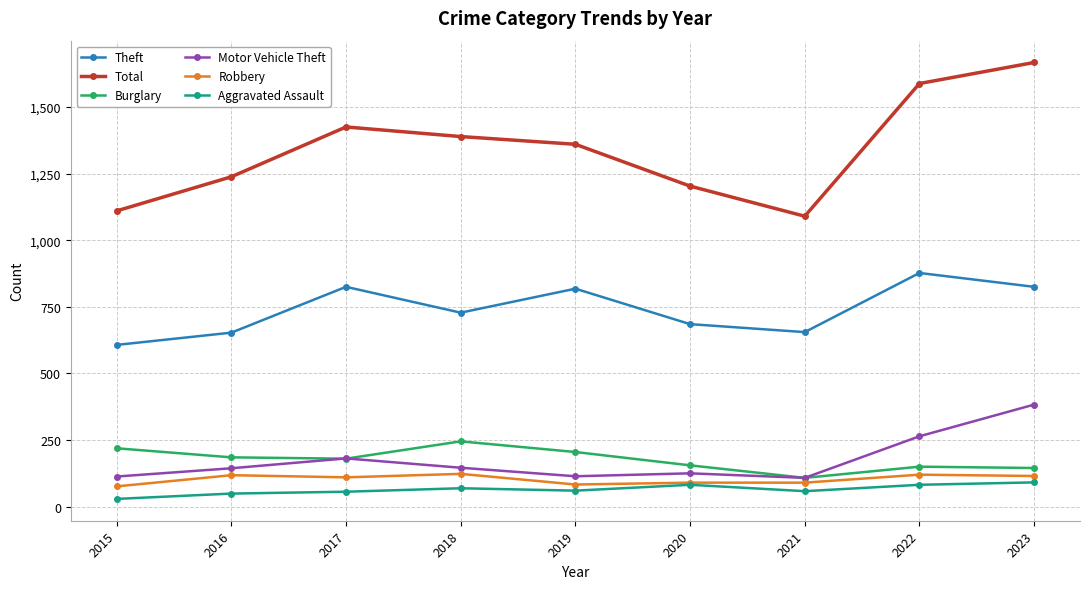

Which category has the lowest value in the Burglary series?

2021